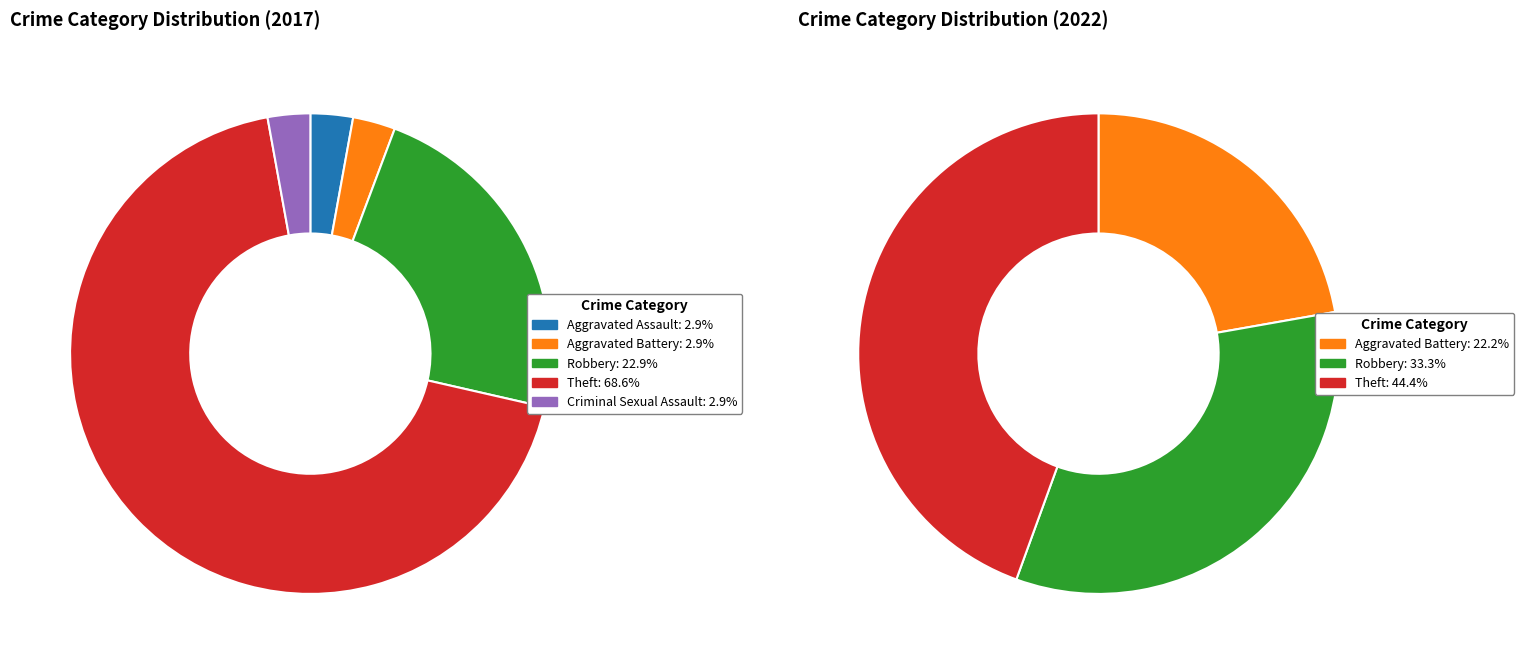

Combined, do values_2022 and values_2017 account for over 50%?

No